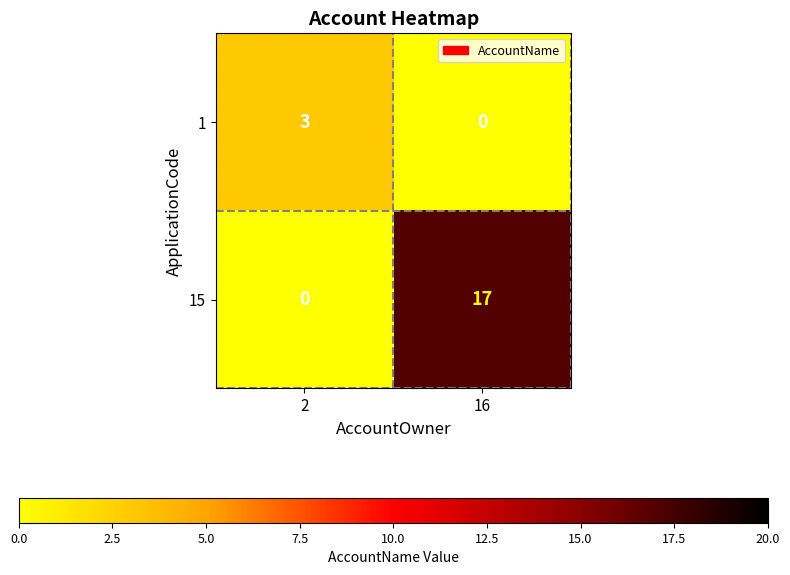

Which category has the lowest value in the 1 series?

16